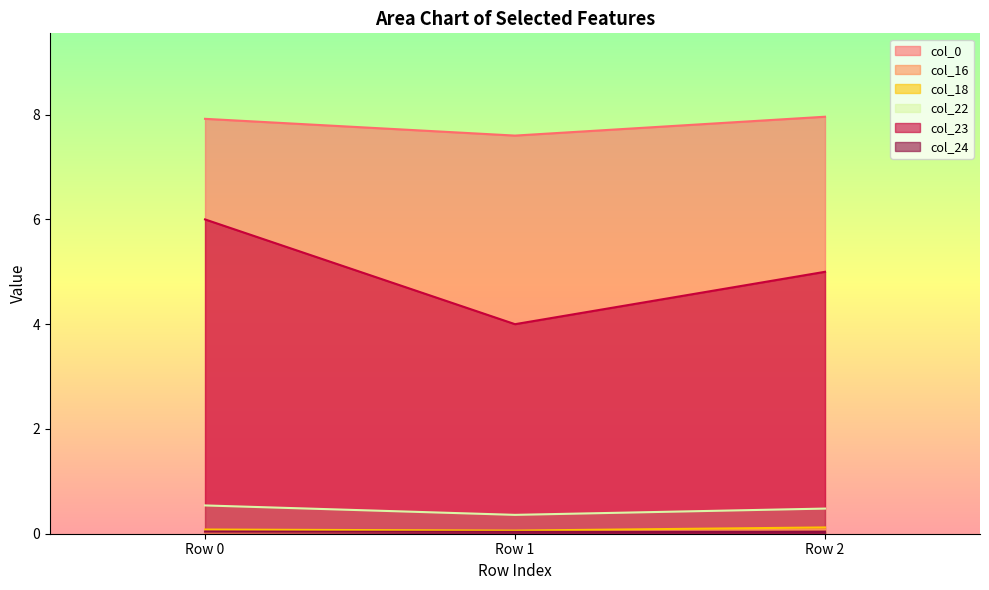

Which category has the highest value across all series?

Row 2